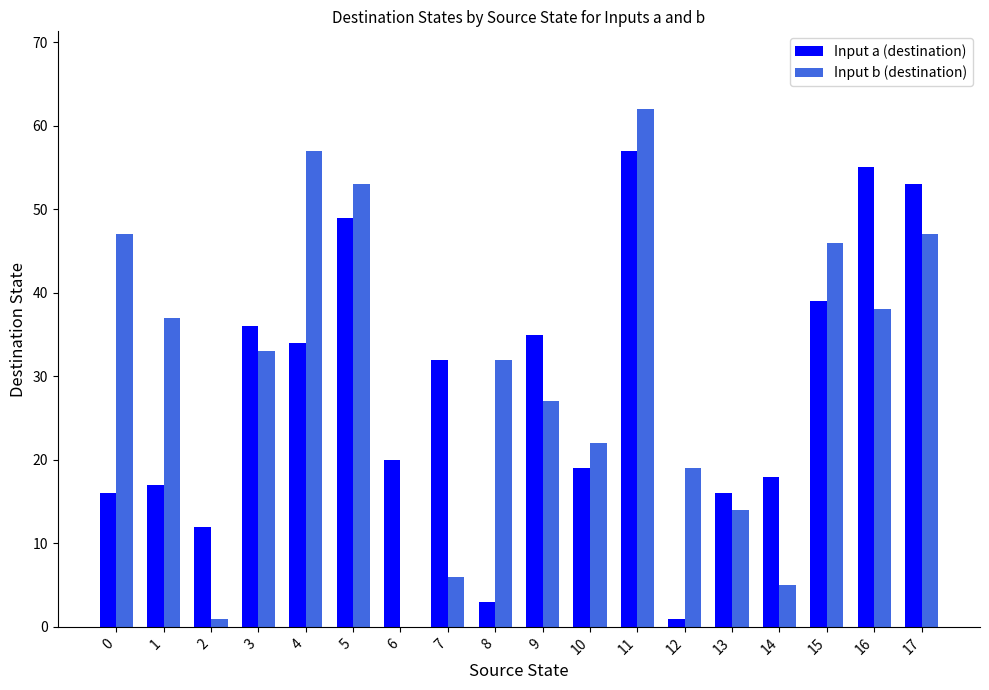

The value of Input b (destination) at 13 is 14. True or false?

True